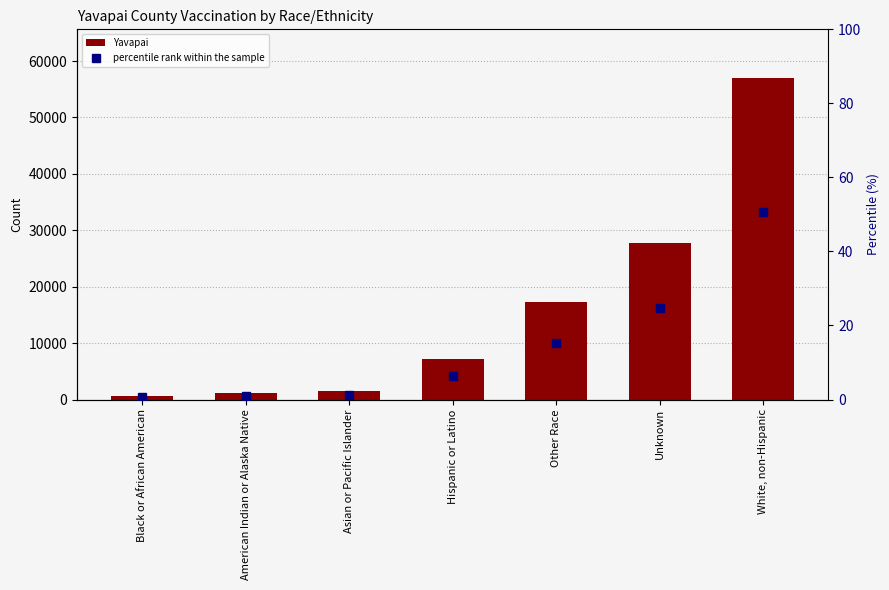

At which category is the sum across all series the highest?

White, non-Hispanic